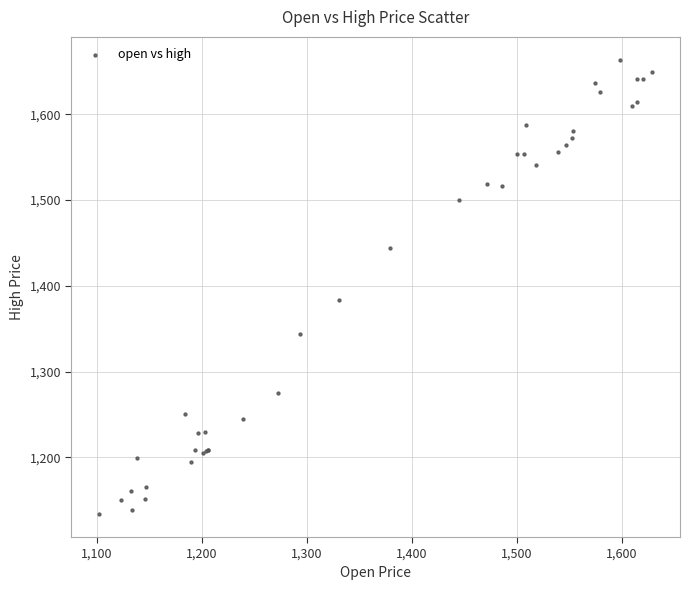

What Y value in the scatter plot is closest to 1398?

1383.1